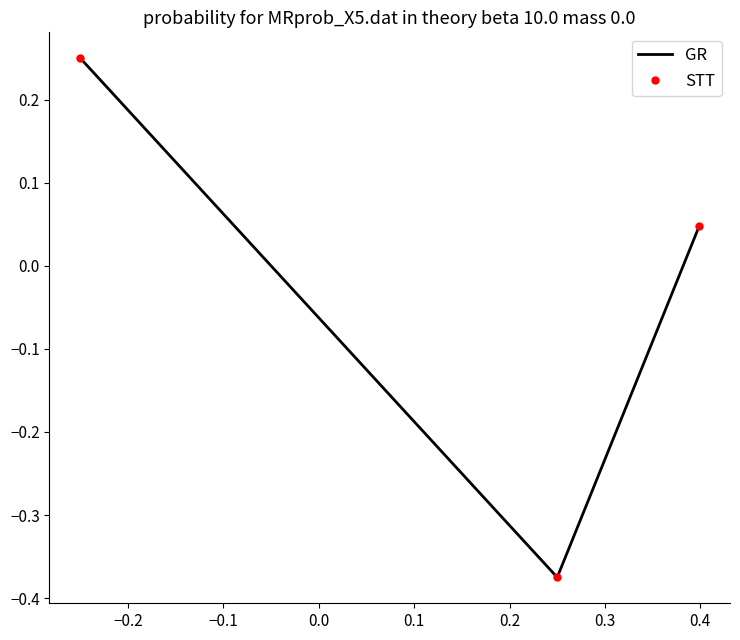

Which series has the largest total across all categories?

GR